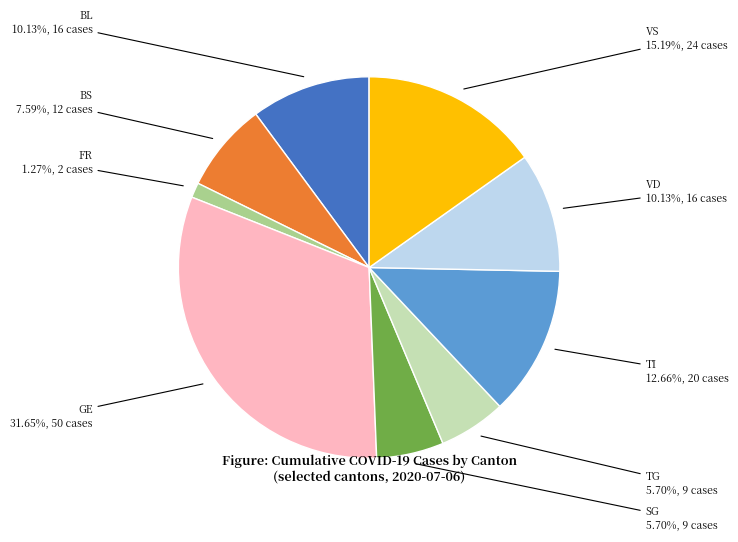

Does any single category account for the majority?

No